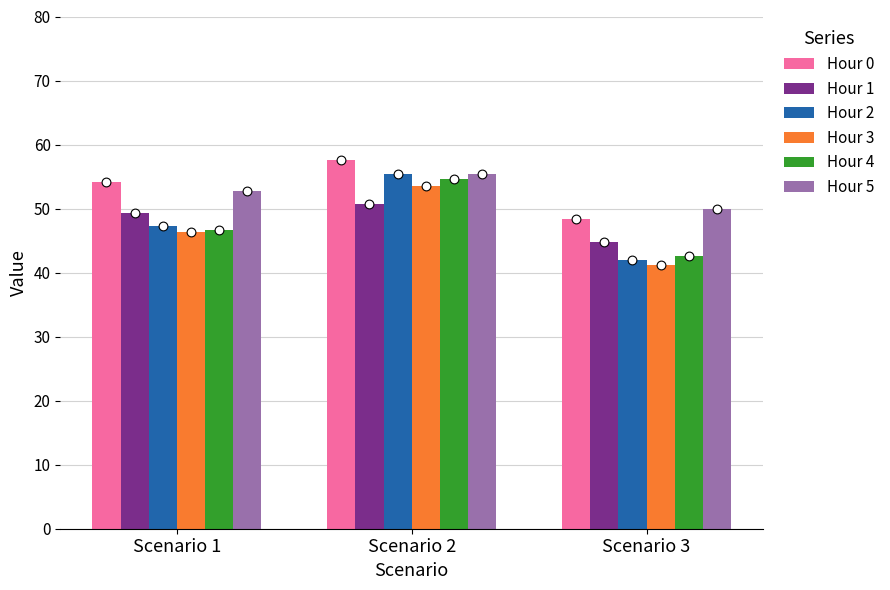

Is the value of Hour 5 at Scenario 3 greater than the value of Hour 0 at Scenario 3?

Yes